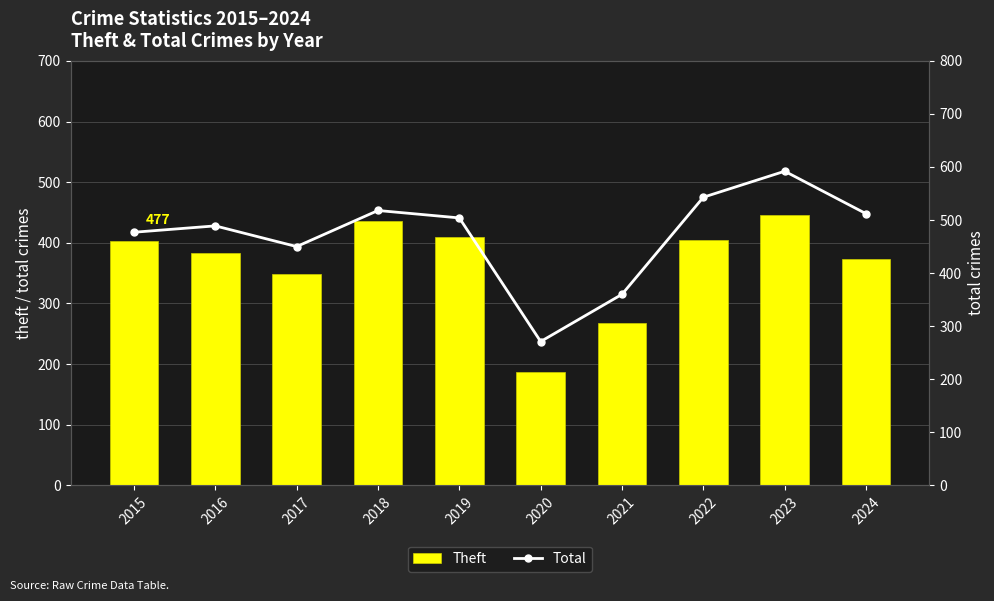

What is the minimum value shown in the chart?

187